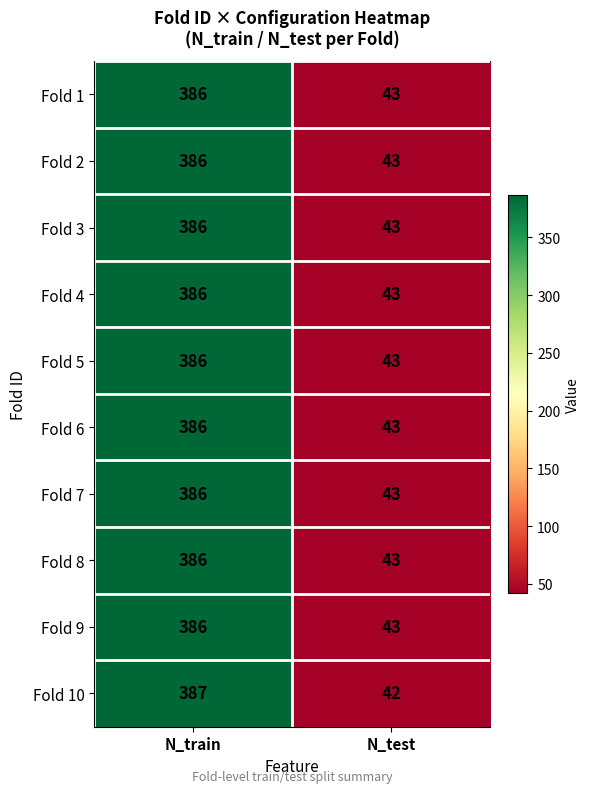

How many categories are shown in the chart?

2